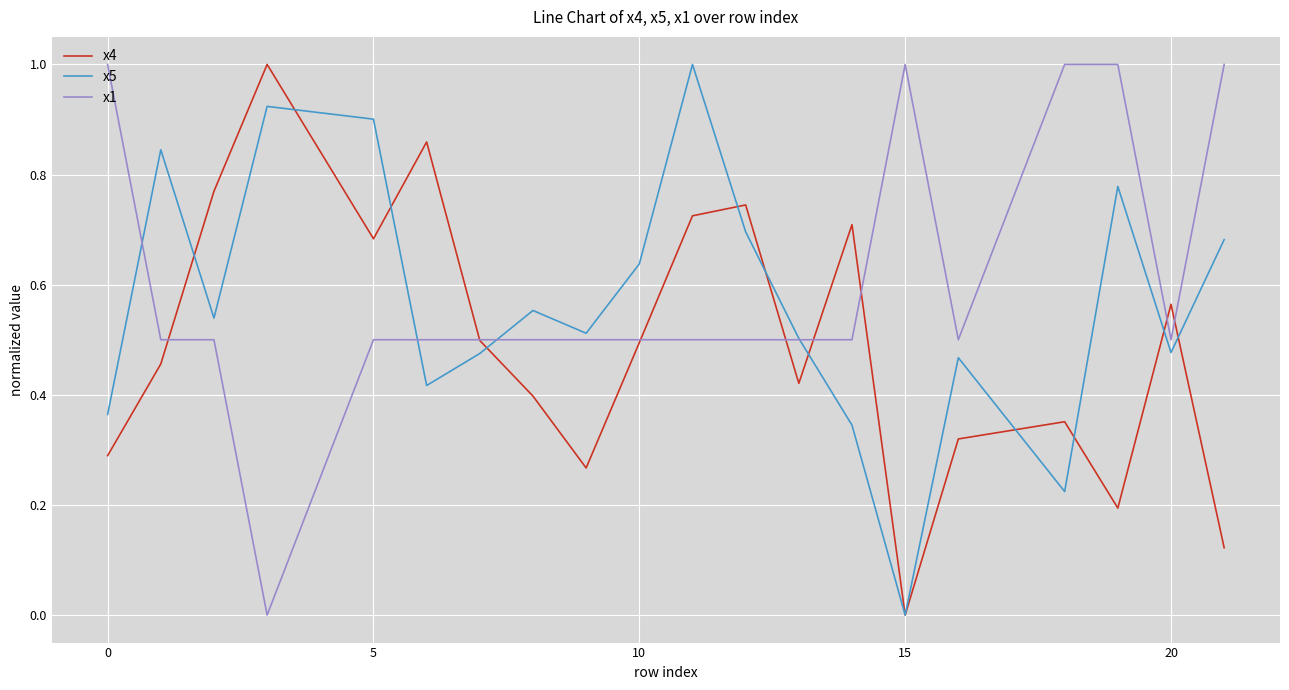

What is the maximum value shown in the chart?

1.0